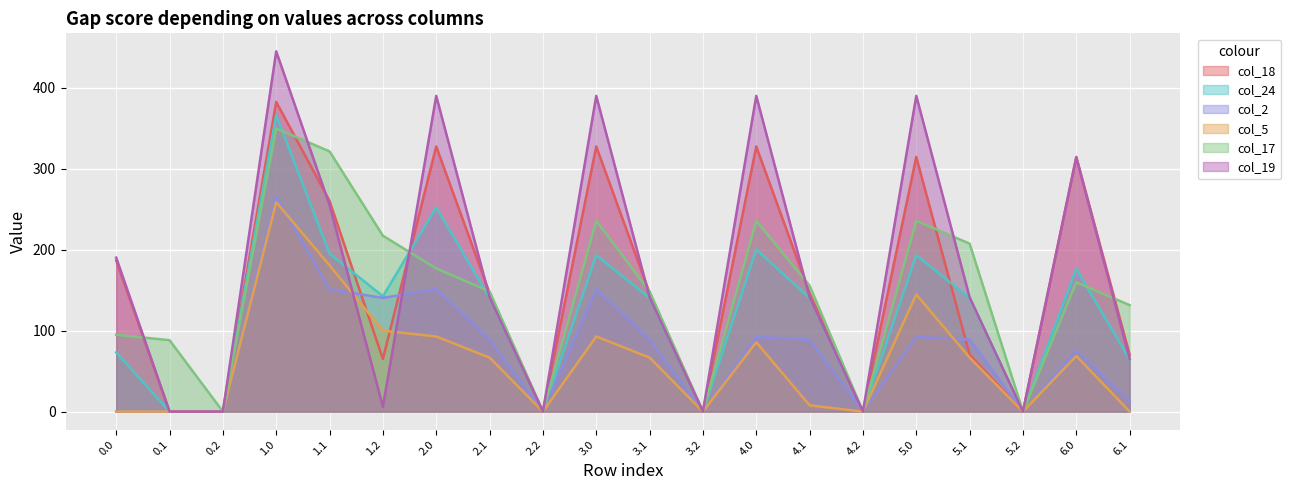

What is the label of the 15th point from the left?

4.2